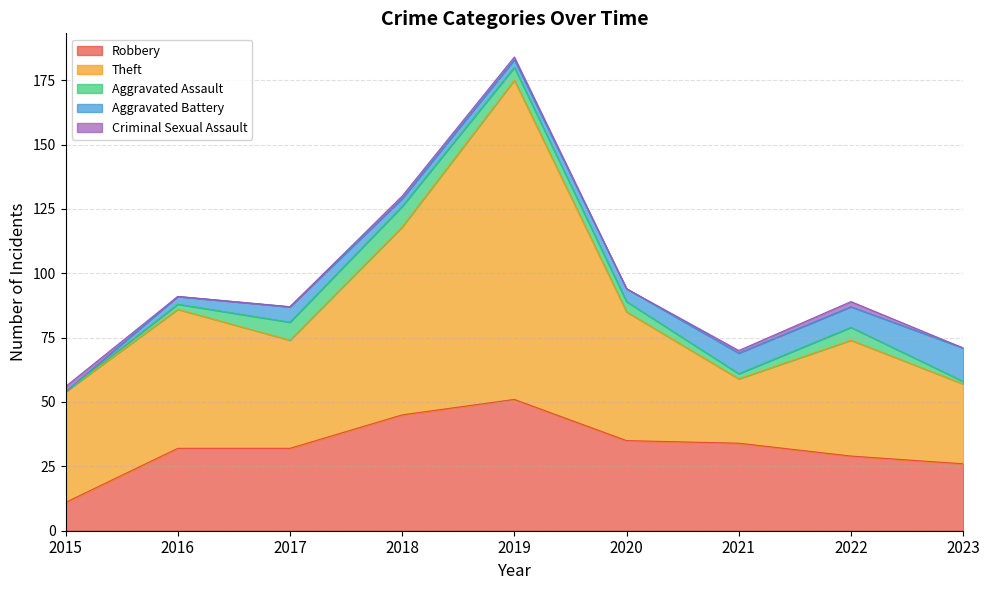

What are all the series names shown in the legend?

Robbery, Theft, Aggravated Assault, Aggravated Battery, Criminal Sexual Assault